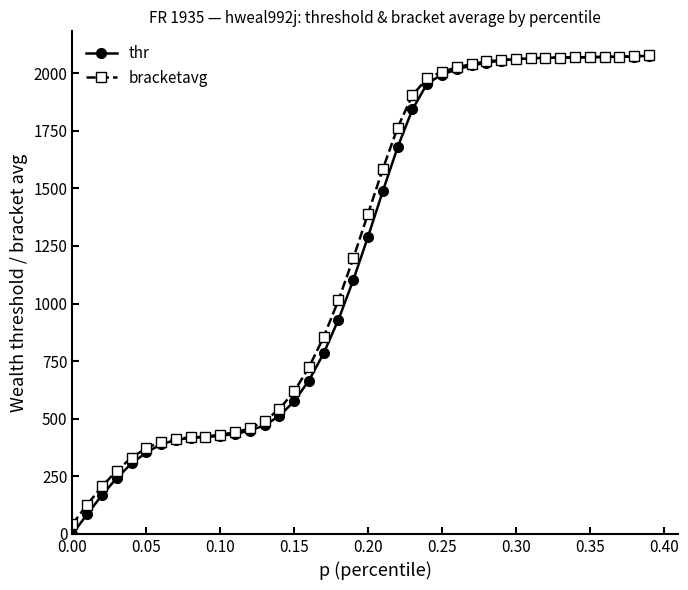

What is the greatest value displayed?

2077.7